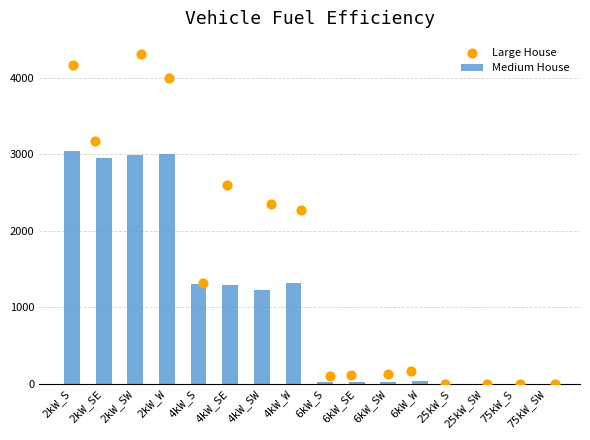

Which series contains the lowest Y value?

Medium House